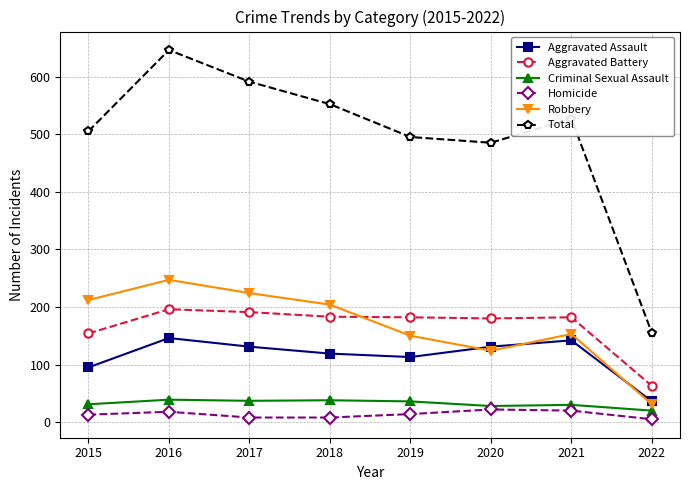

How many lines are shown in the chart?

6